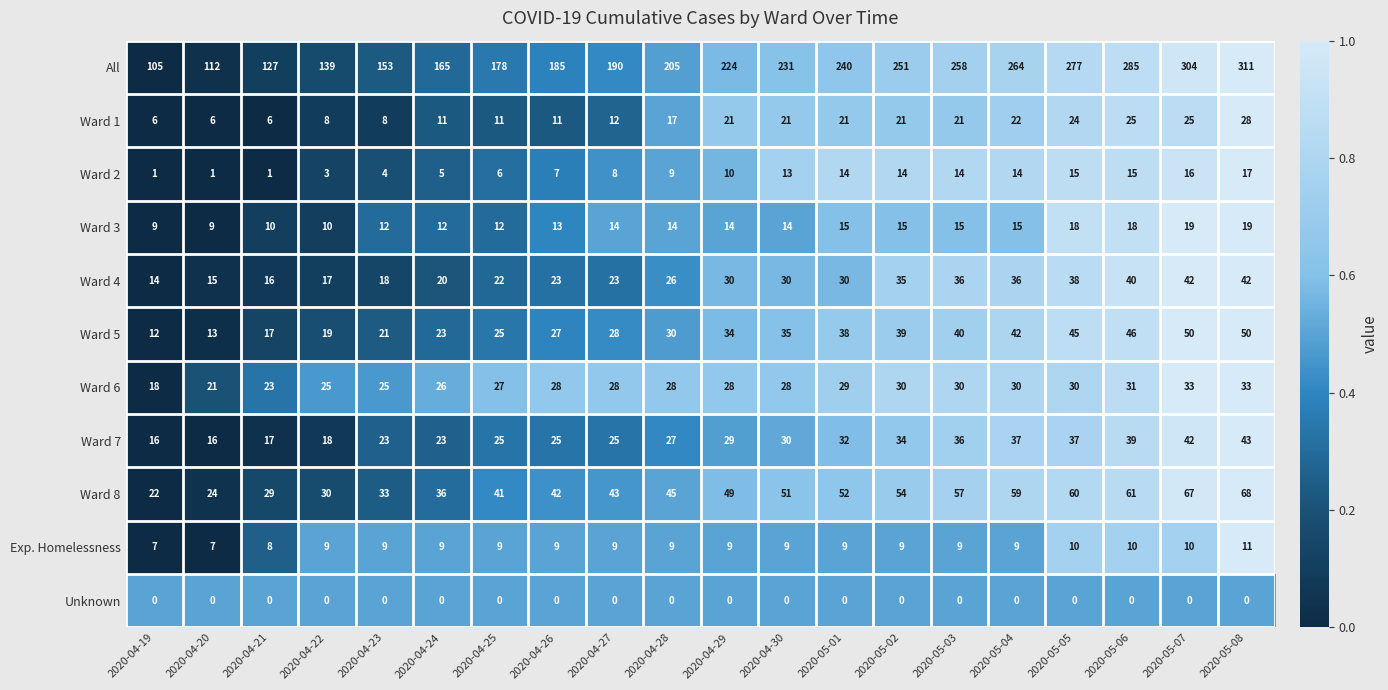

What is the maximum value shown in the chart?

311